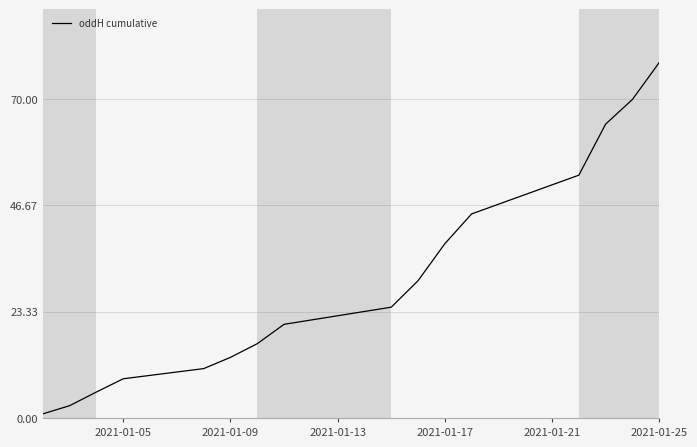

What is the greatest value displayed?

78.0